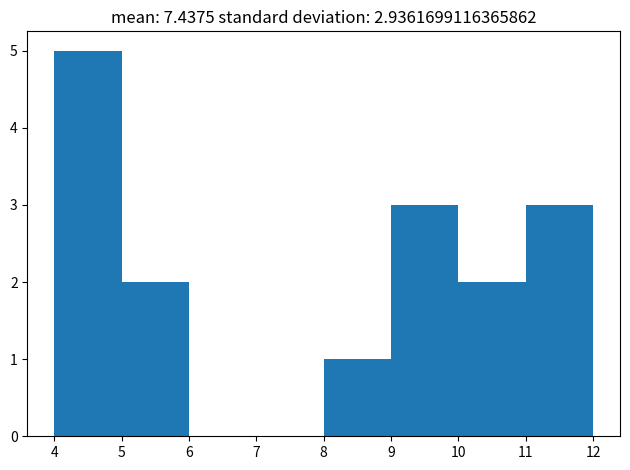

Reading left to right, transcribe this chart: for each bar, give the range it covers on the x-axis and its height. The values are not printed on the chart, so give them approximately, as read against the axis.

4 to 5: 5
5 to 6: 2
6 to 7: 0
7 to 8: 0
8 to 9: 1
9 to 10: 3
10 to 11: 2
11 to 12: 3